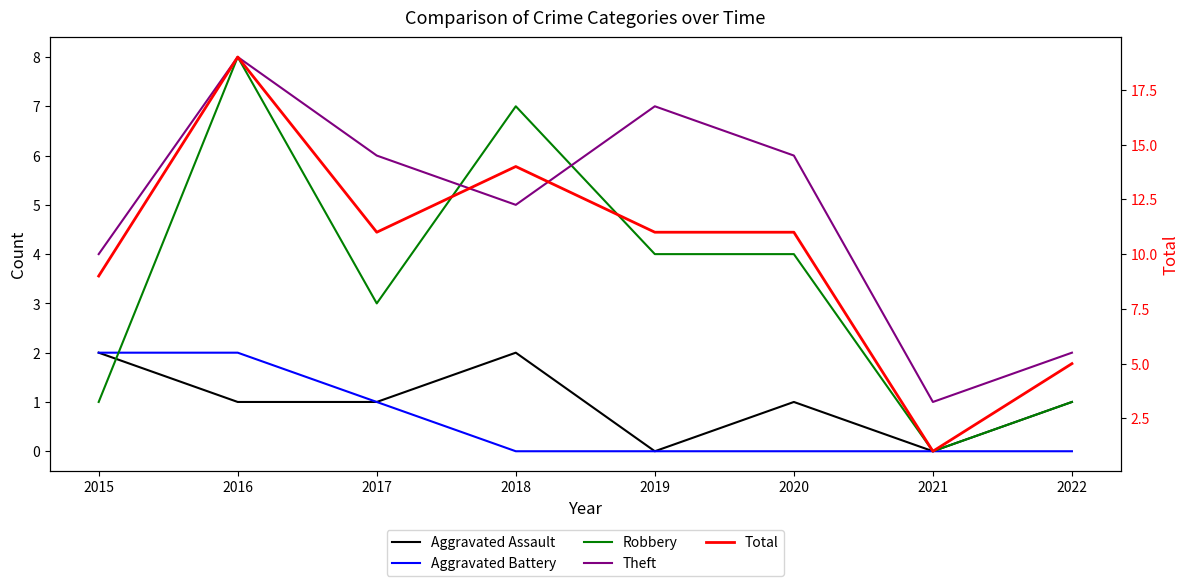

Is this an area chart (filled region under the line)?

No